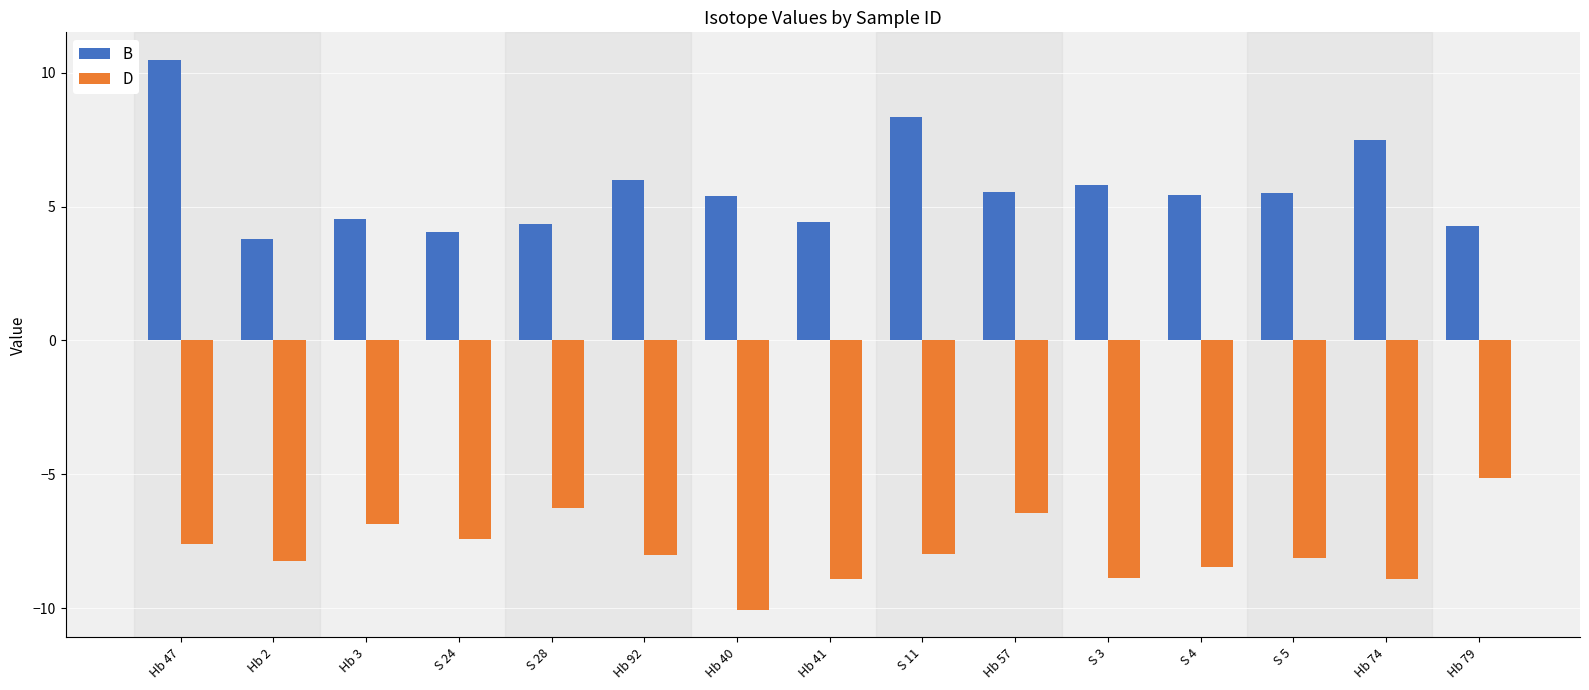

Is it true that D equals -13.3 at S 4?

False